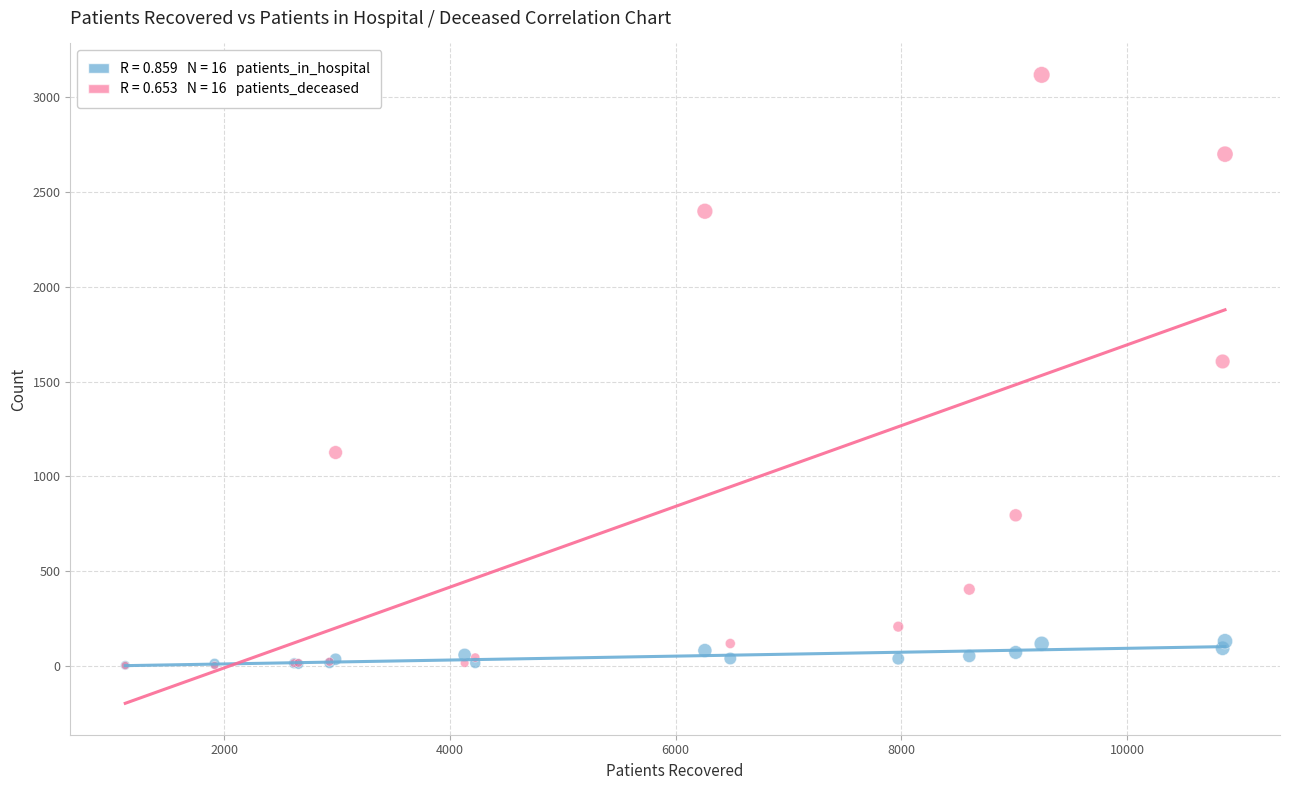

Across all series, what Y value is closest to 1560?

1606